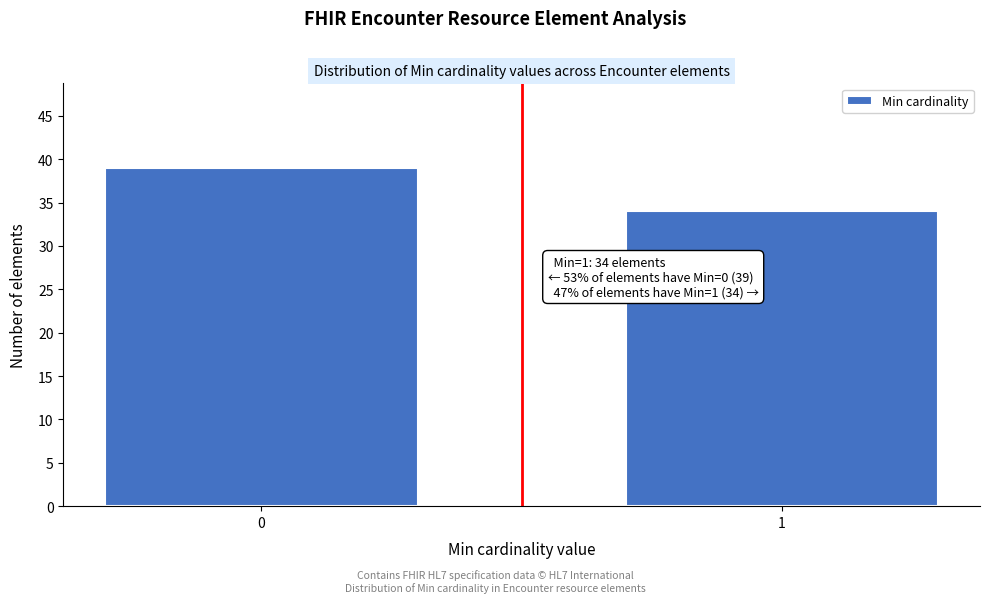

Reading right to left, transcribe all the data shown in this chart.

1=34	0=39